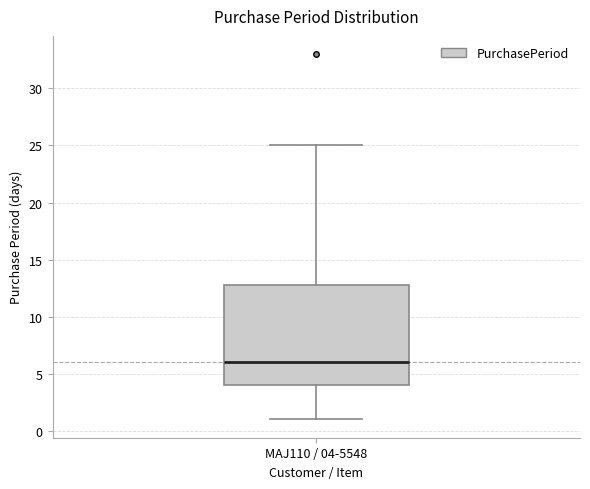

Where does the upper whisker of the box for MAJ110 / 04-5548 end on the y-axis? The values are not printed on the chart, so give them approximately, as read against the axis.

25